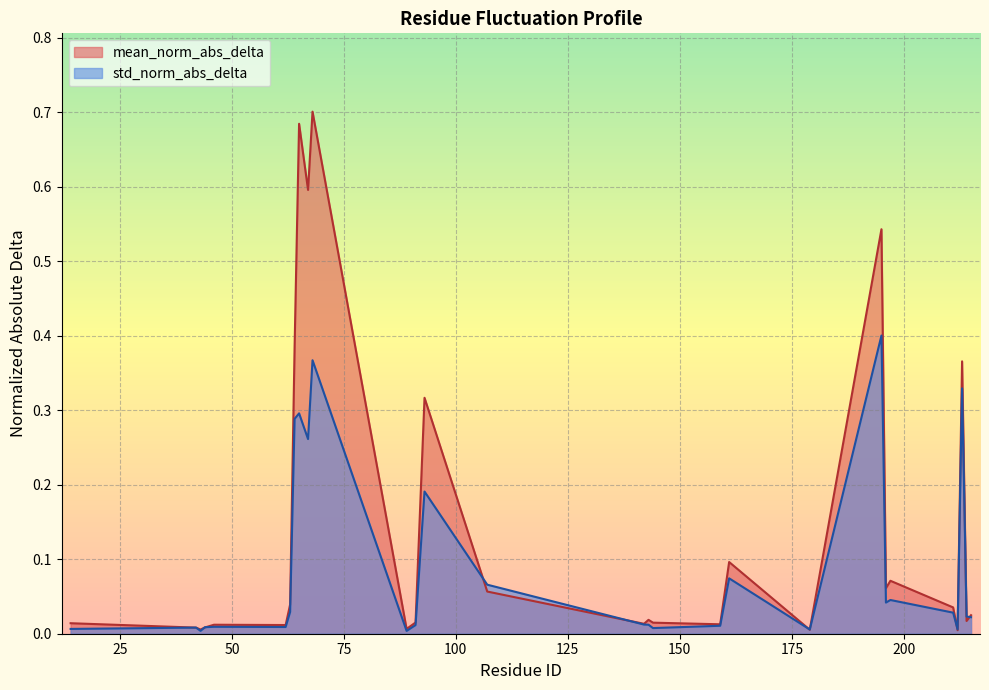

At how many categories does at least one series exceed 0?

29